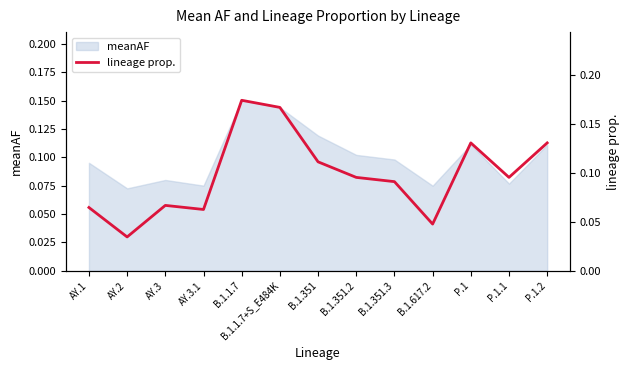

Does the chart display data point markers on the line(s)?

No